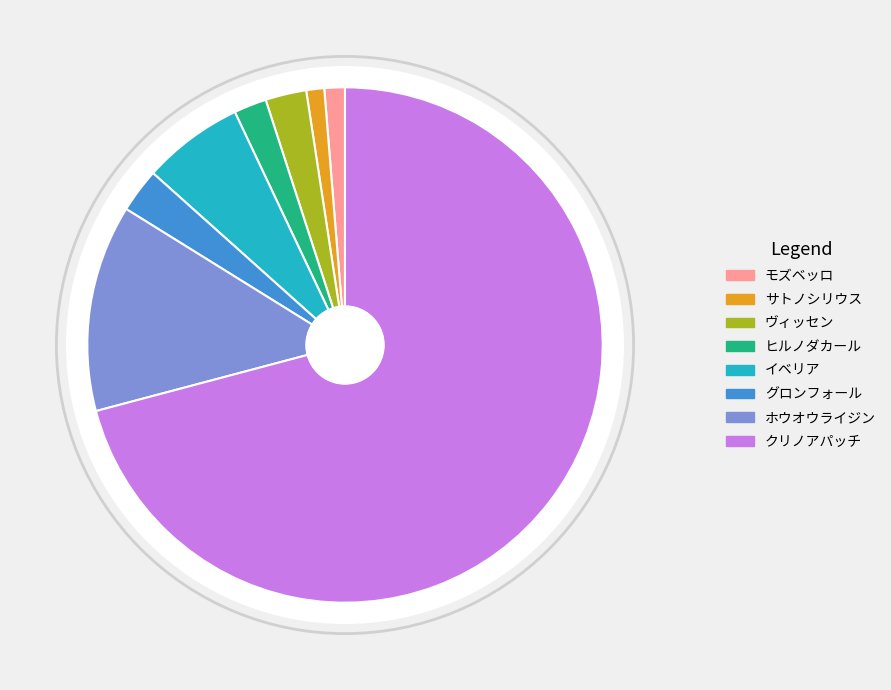

To the nearest percent, what is the combined percentage of サトノシリウス and イベリア?

7%